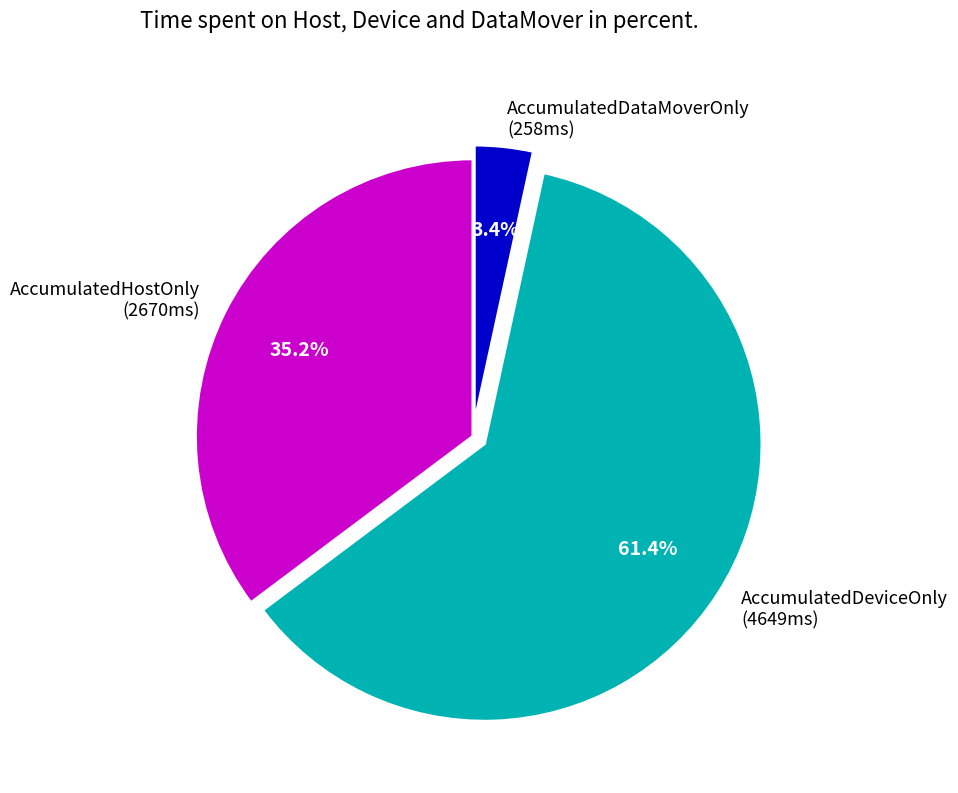

Rank the categories by value from lowest to highest.

AccumulatedDataMoverOnly (258ms), AccumulatedHostOnly (2670ms), AccumulatedDeviceOnly (4649ms)